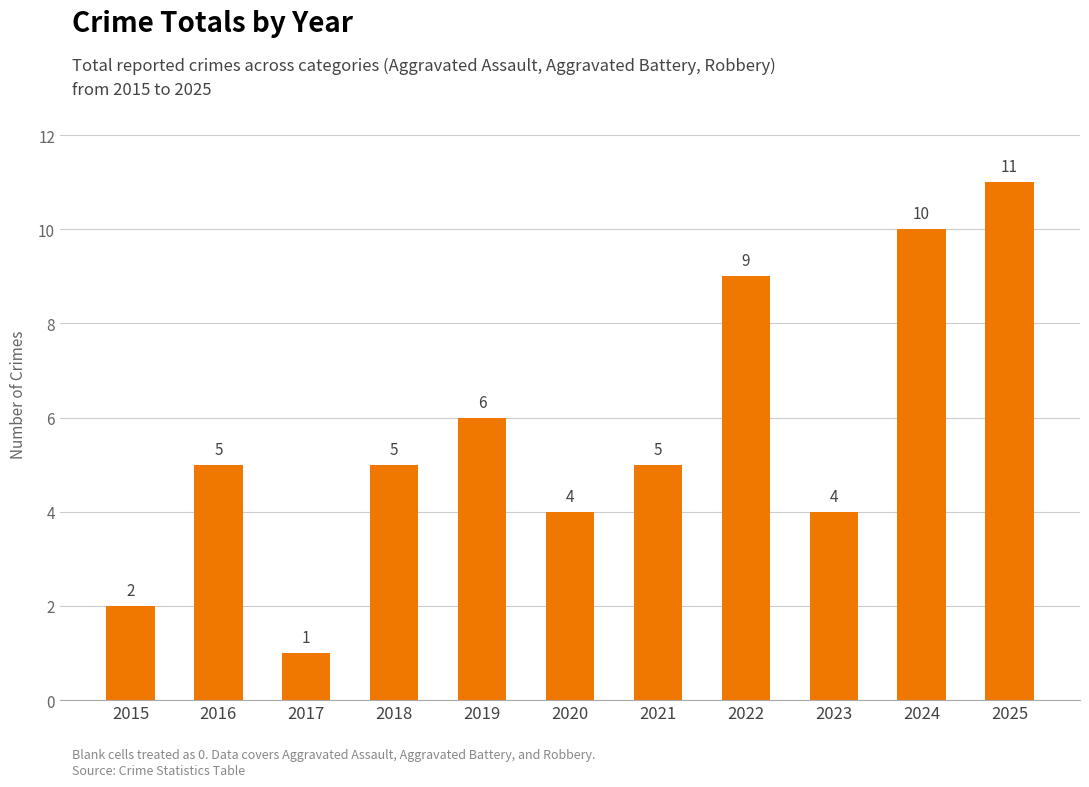

The value at 2016 is 5. True or false?

True